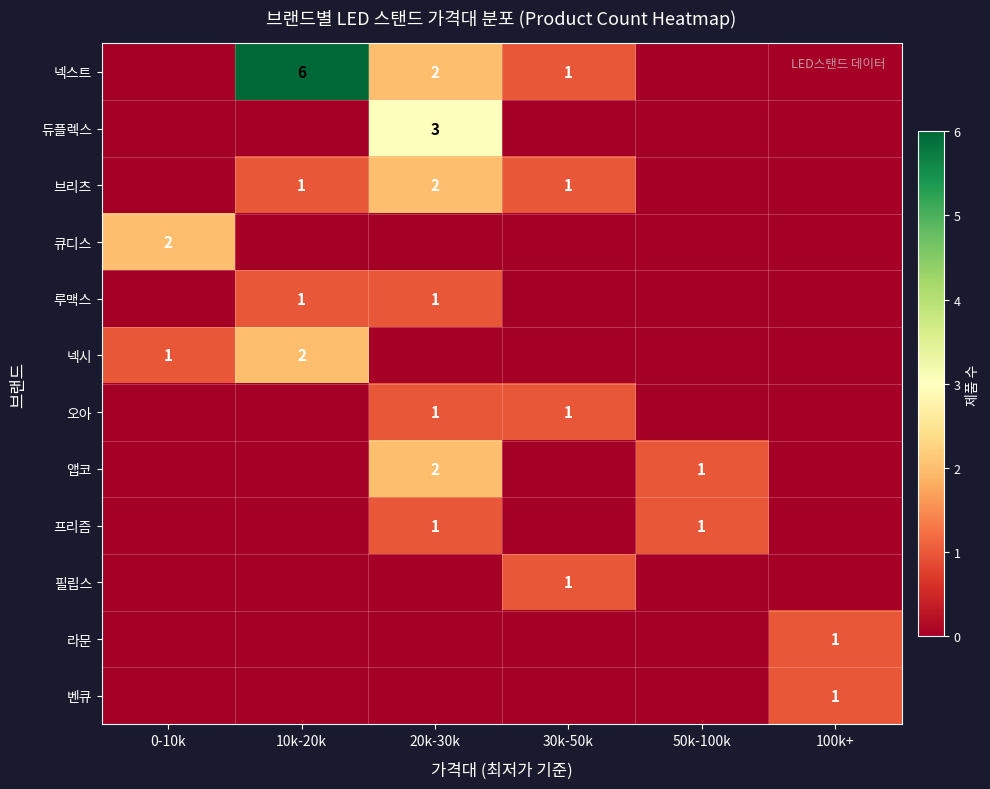

Which series has the widest spread of values?

넥스트